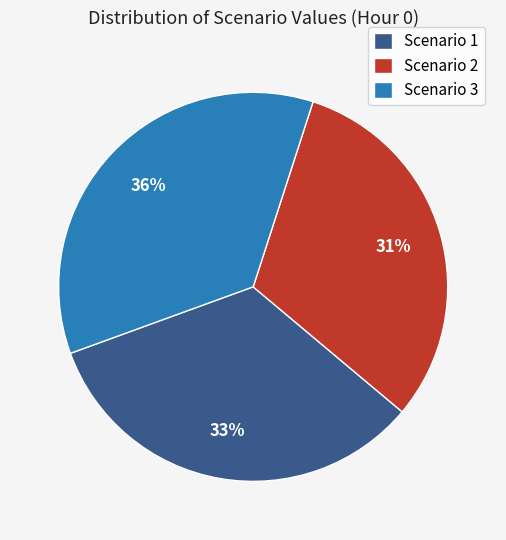

What percentage is the Scenario 1 slice, to the nearest percent?

33%